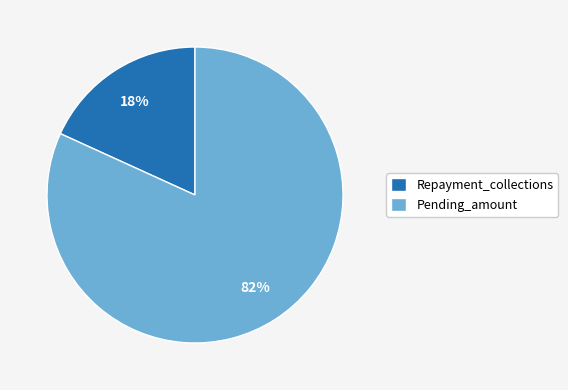

Do Repayment_collections and Pending_amount together represent more than half of the pie?

Yes